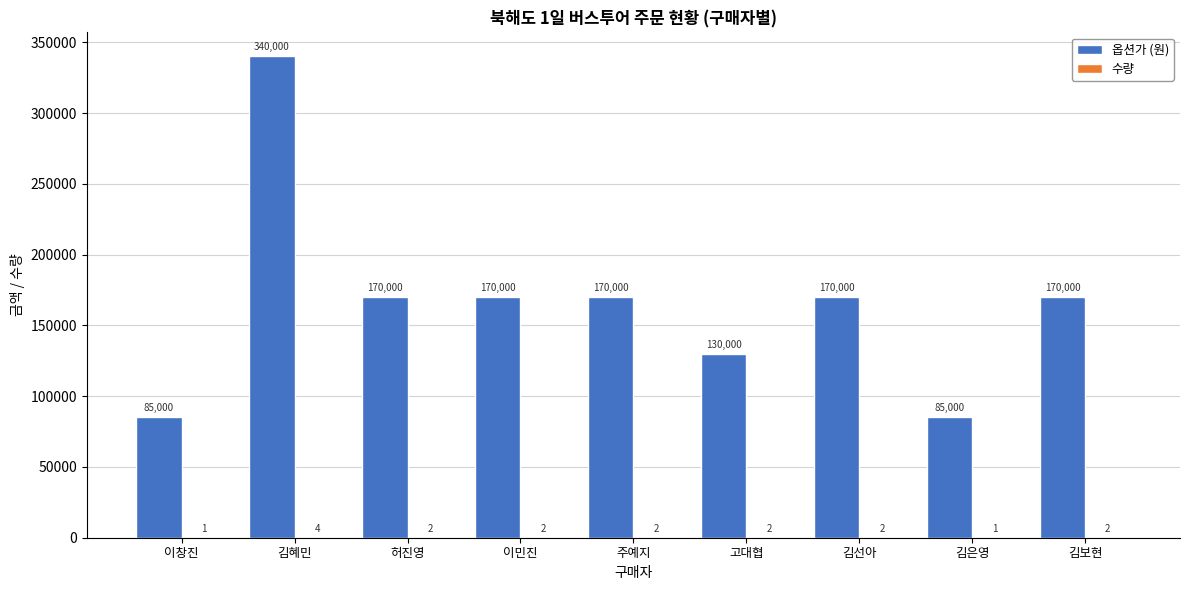

Between 김혜민 and 이민진, which series saw the biggest shift?

옵션가 (원)